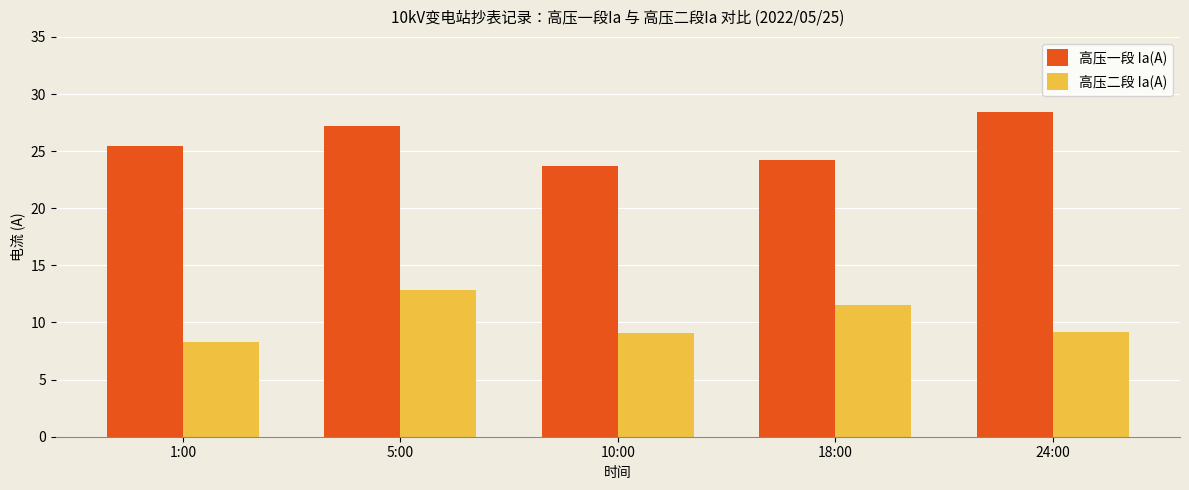

At which category does the chart reach its peak across all series?

24:00